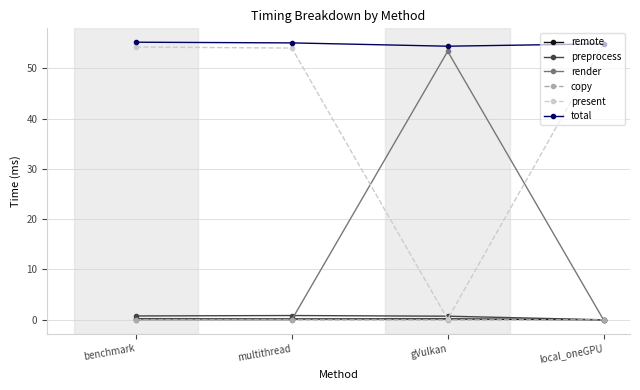

Is this an area chart (filled region under the line)?

No